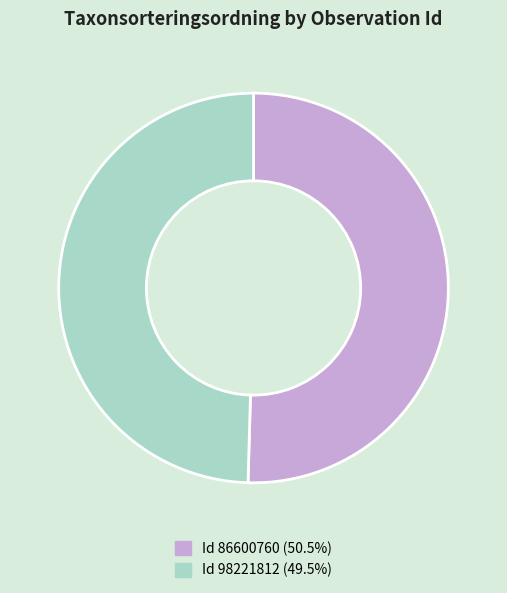

Is there a majority slice in this chart?

Yes